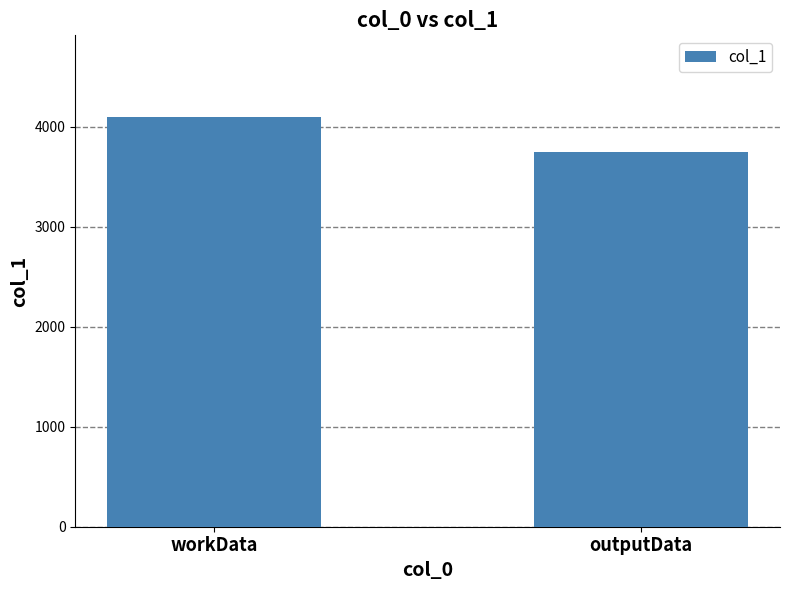

How many values are between 3746 and 4095?

2